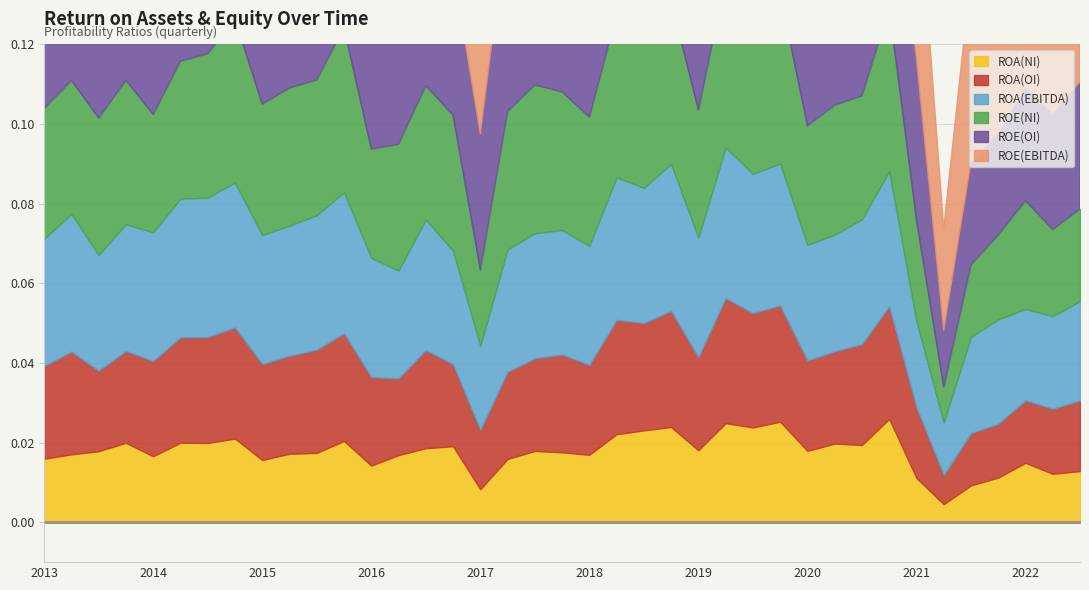

Is it true that ROA(EBITDA) equals 0.0 at 2019-03?

False